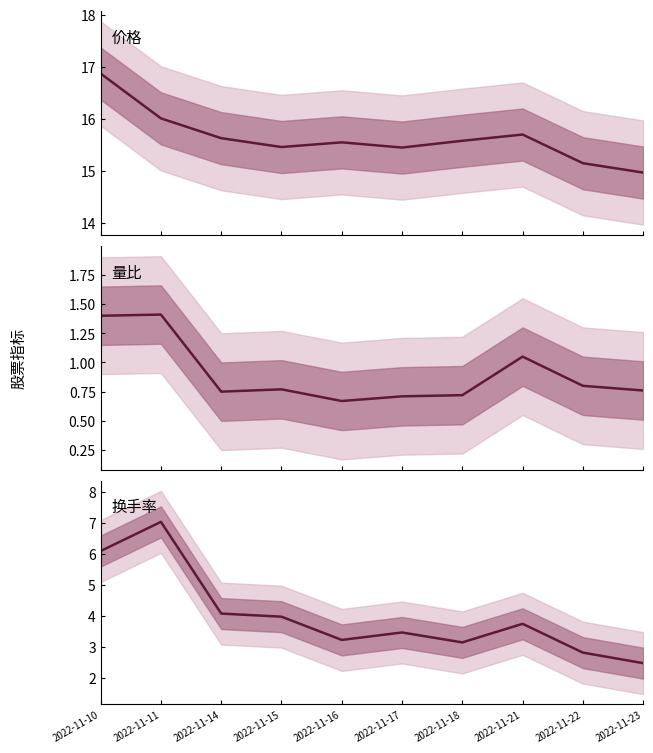

What is the approximate value of 量比 at 2022-11-16?

0.7